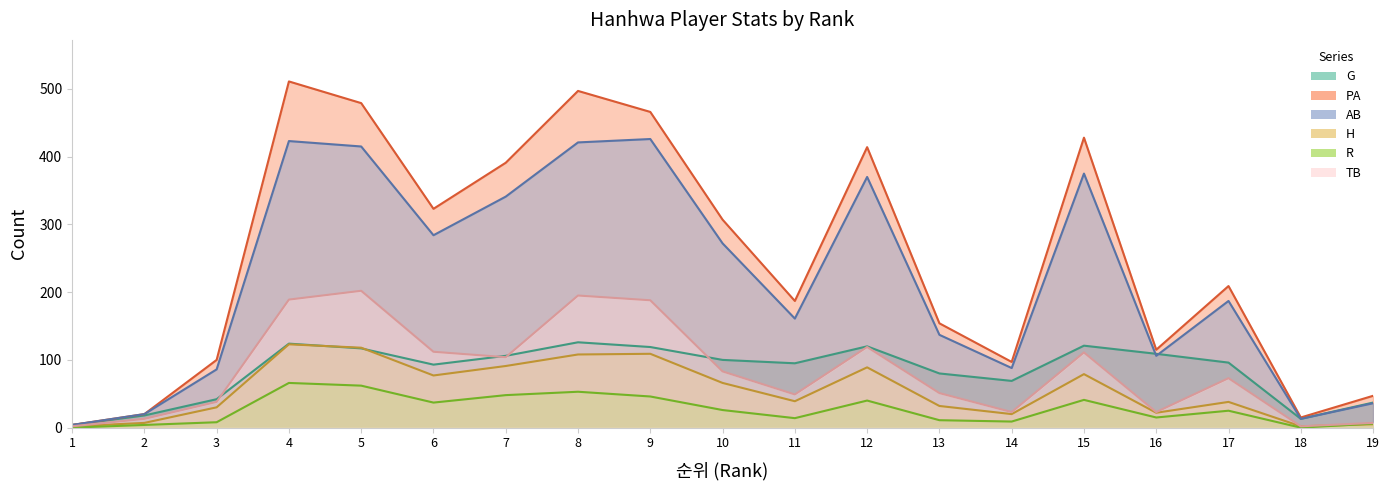

What is the sum of the AB values at 2 and 18?

33